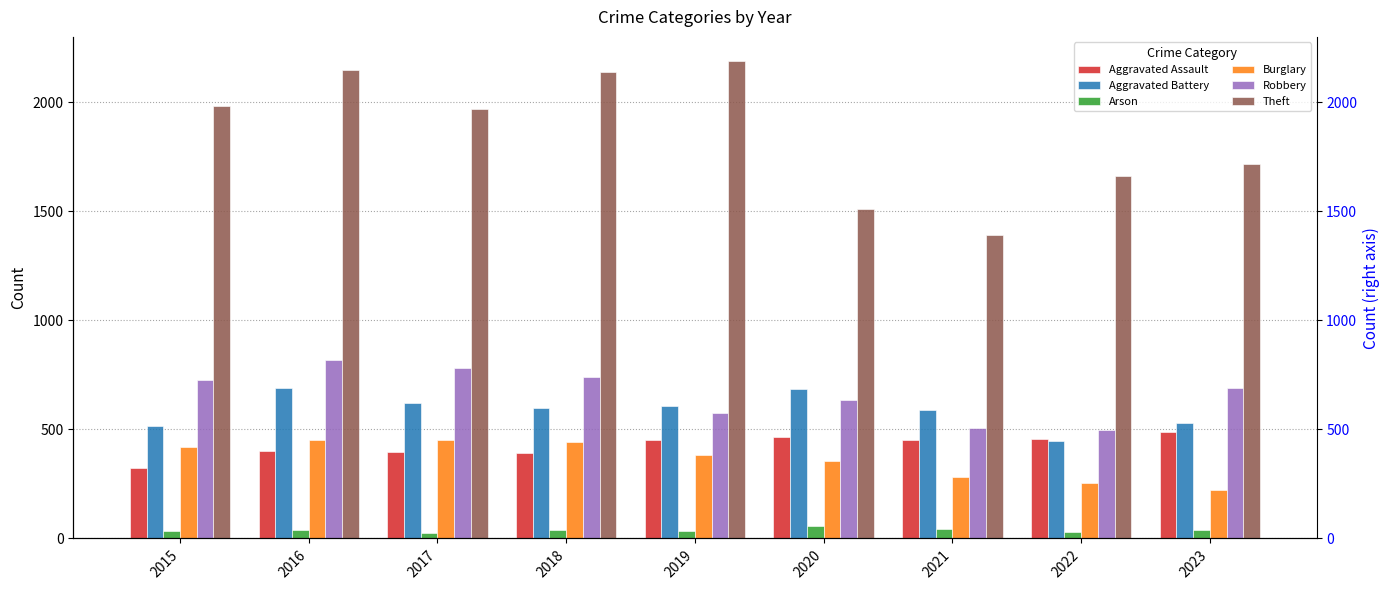

Which series changed the most between 2018 and 2022?

Theft